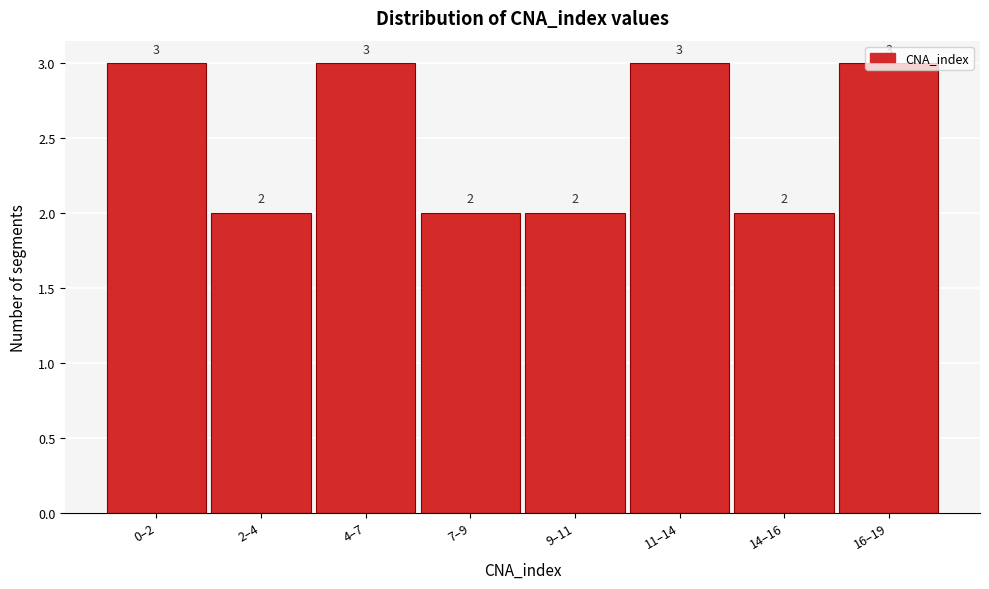

What is the greatest value displayed?

3